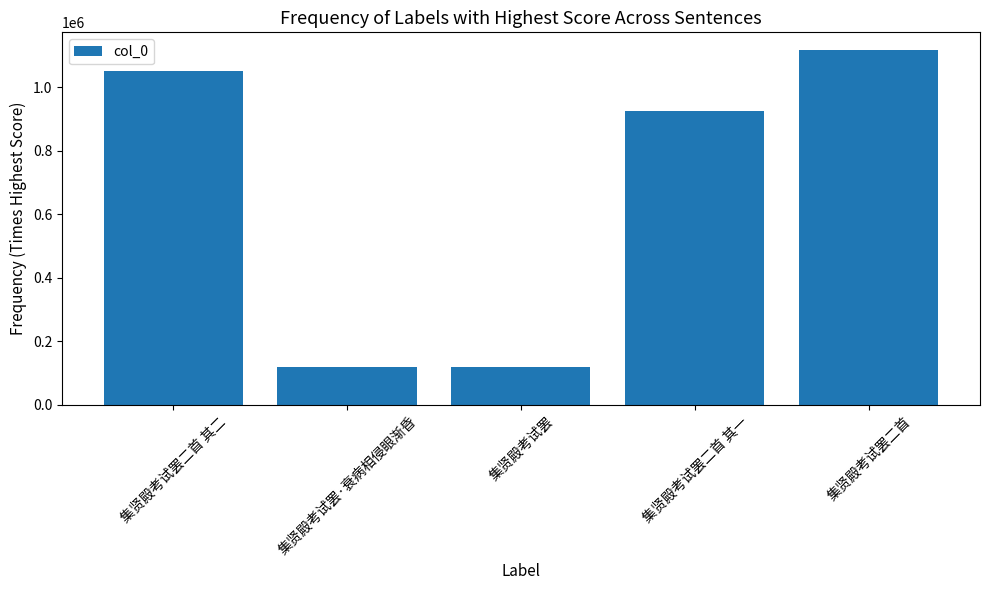

Where is the data nearest to the value 617590?

集贤殿考试罢二首 其一